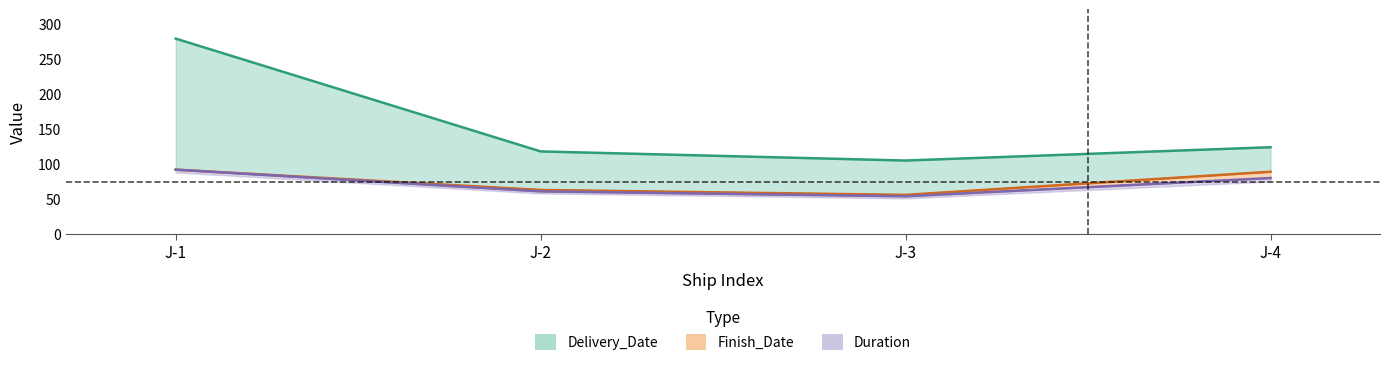

Which series has the widest spread of values?

Delivery_Date